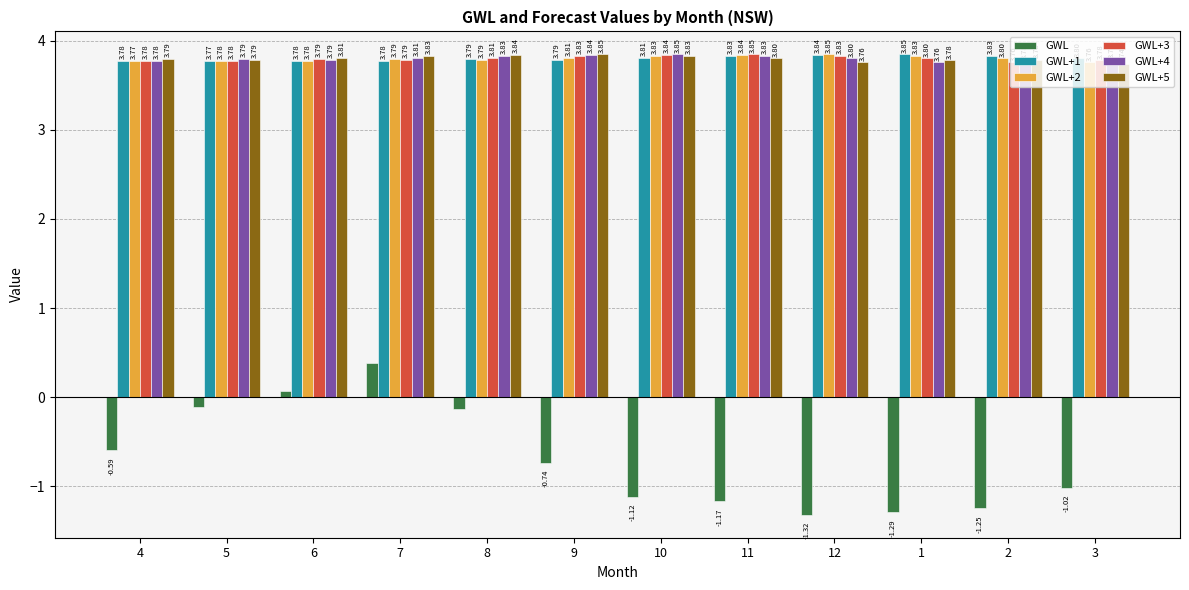

Which series has the widest spread of values?

GWL